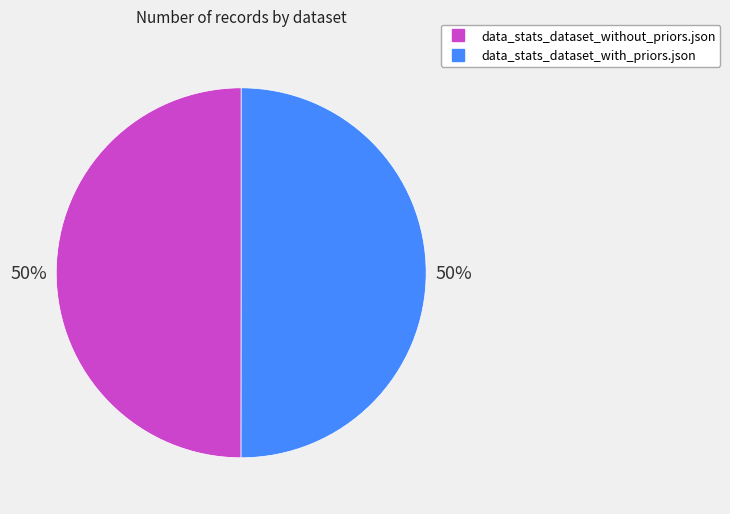

The data_stats_dataset_without_priors.json slice represents 55% of the pie. True or false?

False